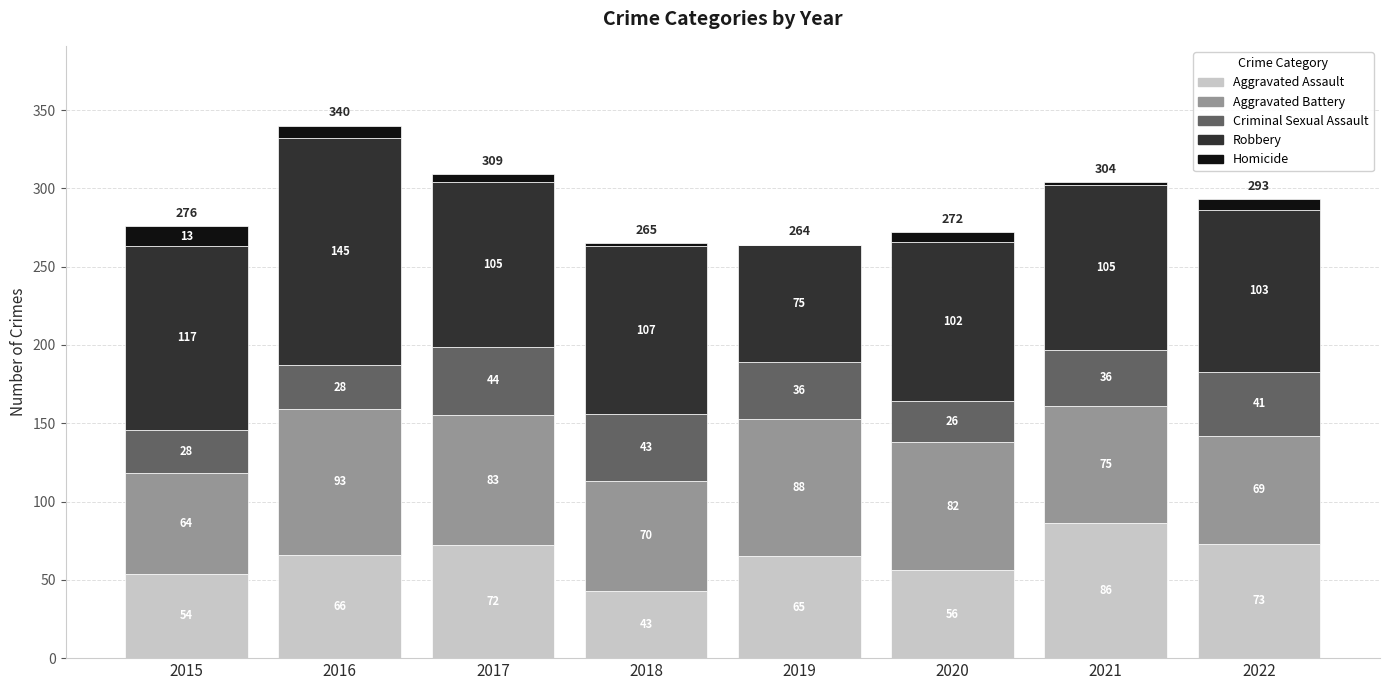

What value does the Aggravated Assault series have at 2018, to the nearest 10?

40